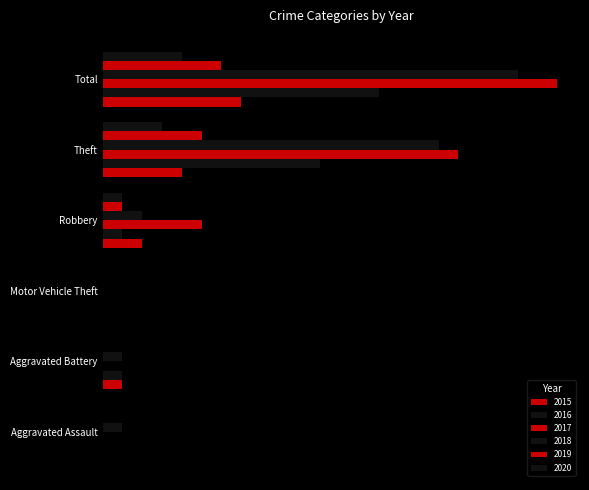

What position from the left is Aggravated Assault?

1